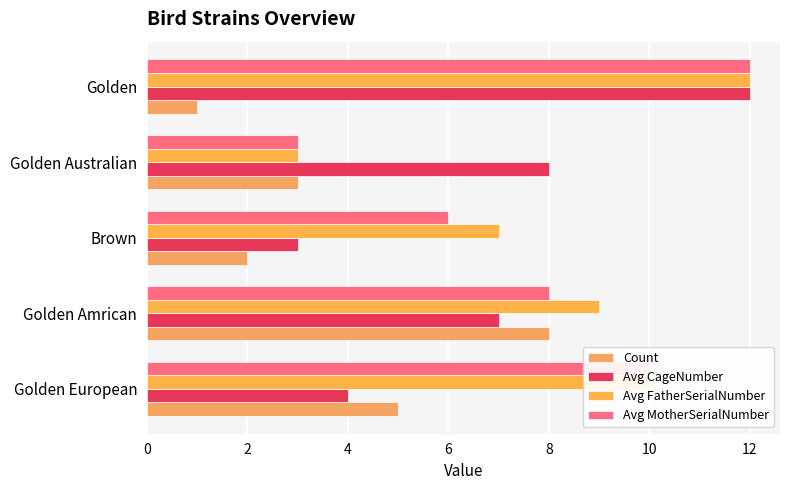

What is the difference between the second highest and second lowest values in the Avg MotherSerialNumber series?

4